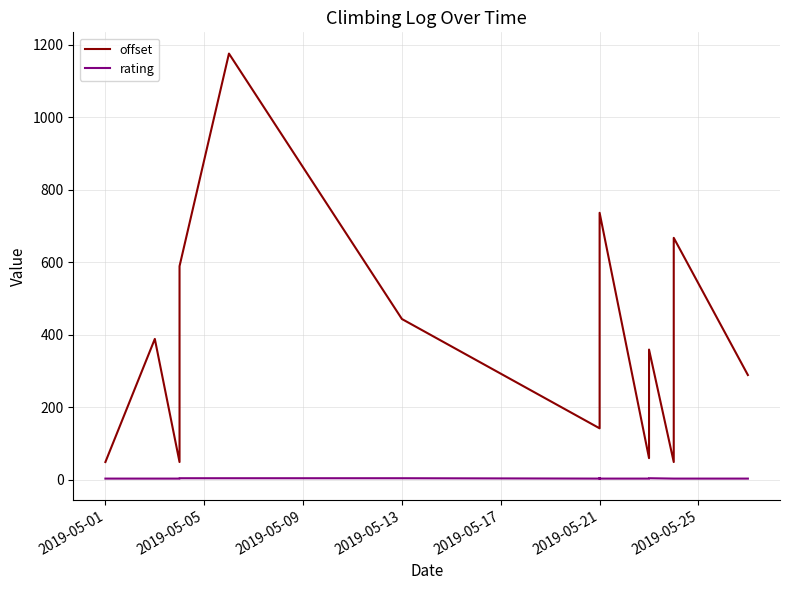

At 2019-05-21, list the series in order from smallest to largest.

rating, offset